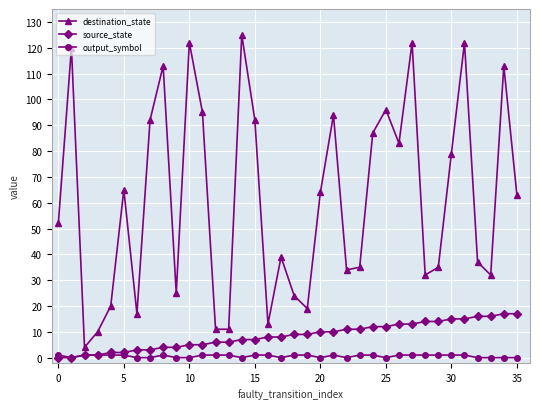

True or false: destination_state and source_state intersect in this chart.

False